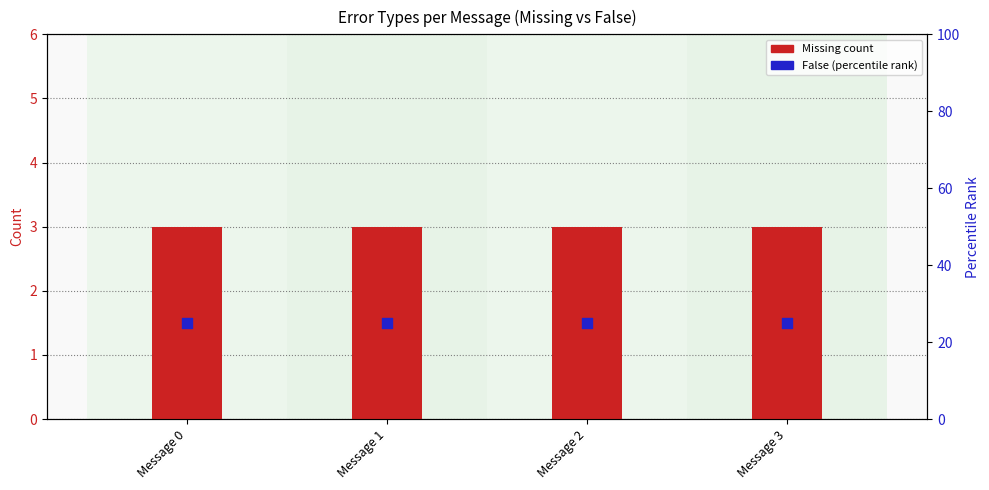

What are all the series names shown in the legend?

Missing count, False (percentile rank)